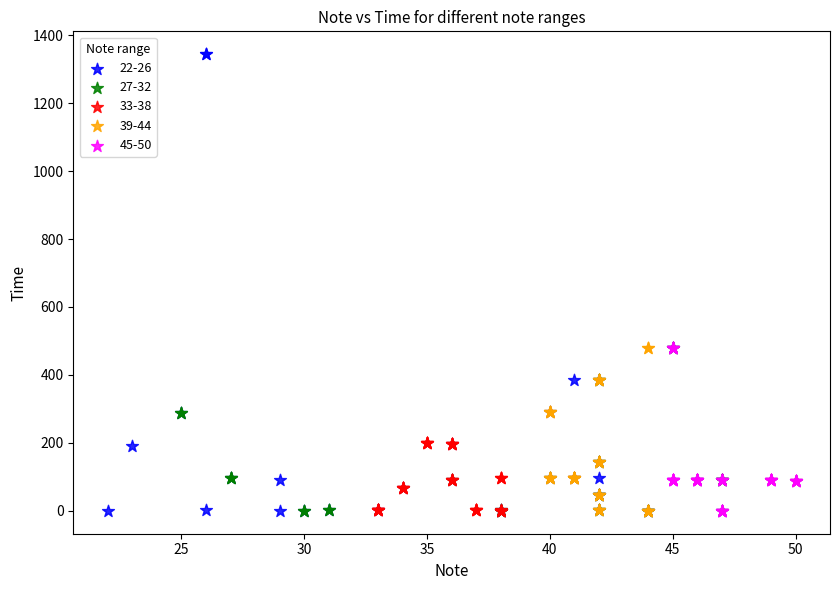

What are all the series names shown in the legend?

22-26, 27-32, 33-38, 39-44, 45-50